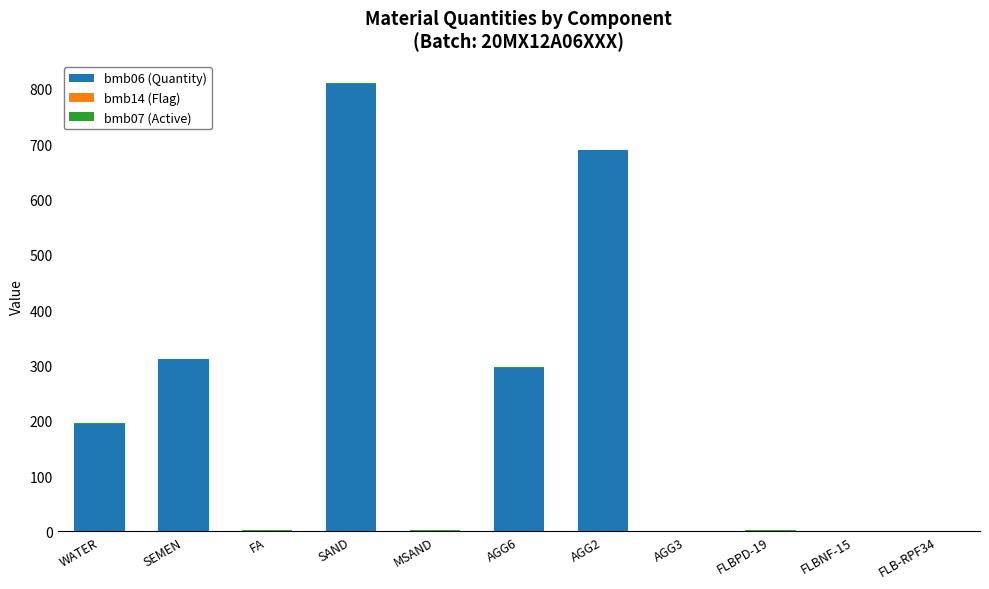

What is the maximum value for bmb06 (Quantity)?

809.0